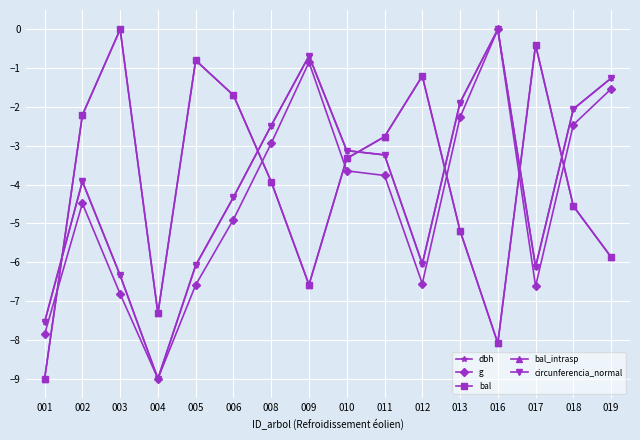

What is the total value across all series at 011?

-15.8